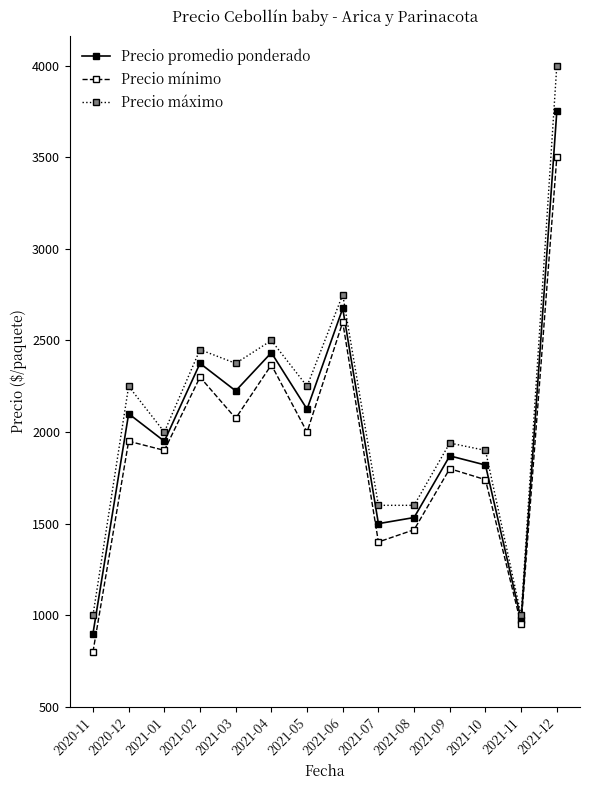

What is the total value across all series at 2021-09?

5610.0